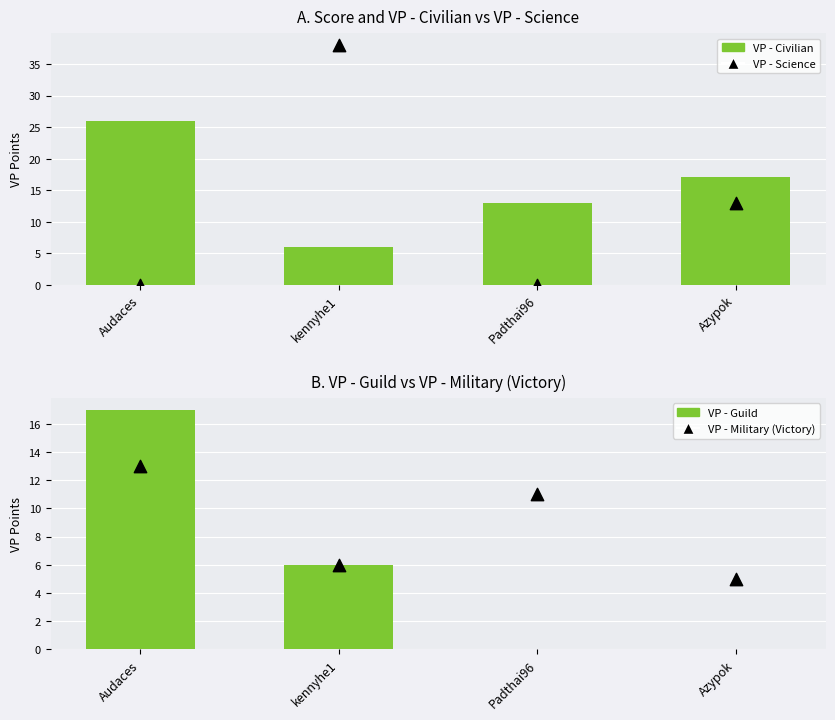

Which series reaches the maximum Y coordinate?

VP - Science